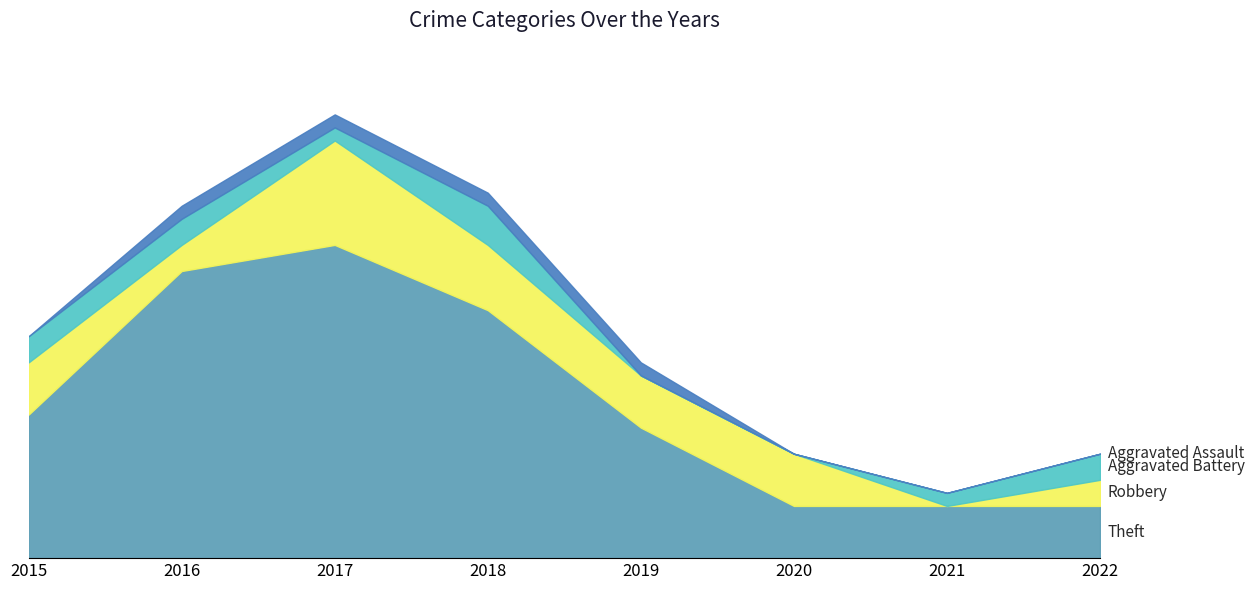

True or false: Aggravated Battery has a value of 1 at 2021.

False